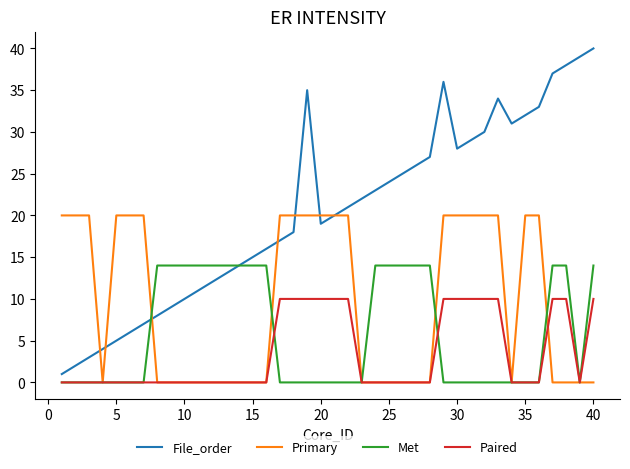

Does the chart display data point markers on the line(s)?

No